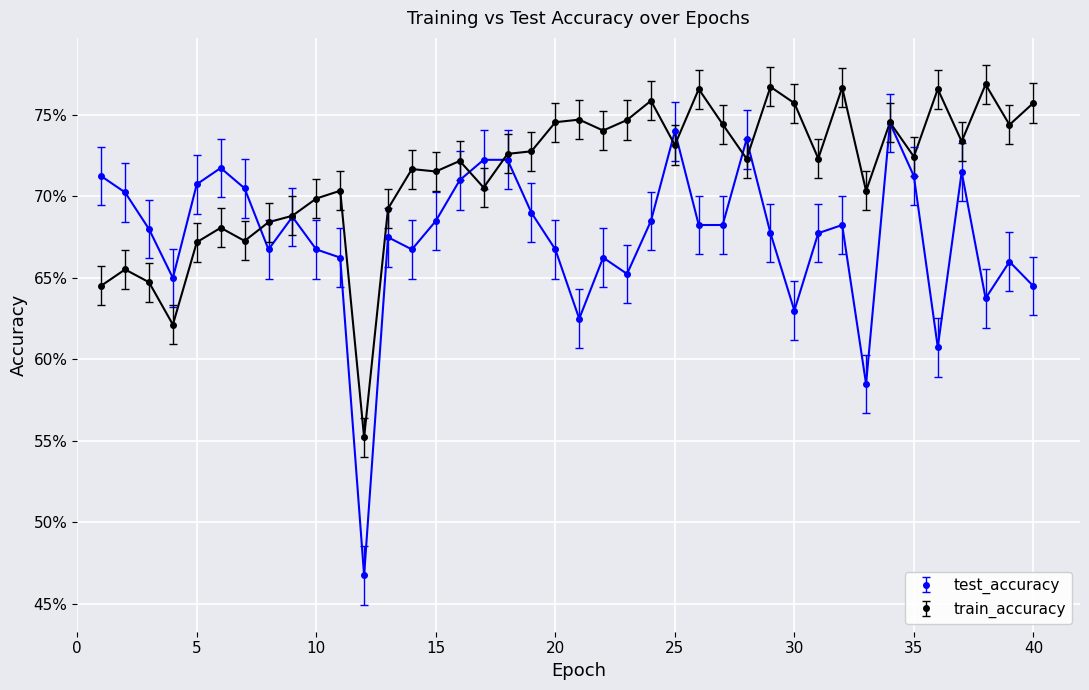

Where do test_accuracy and train_accuracy first cross each other?

7 and 8